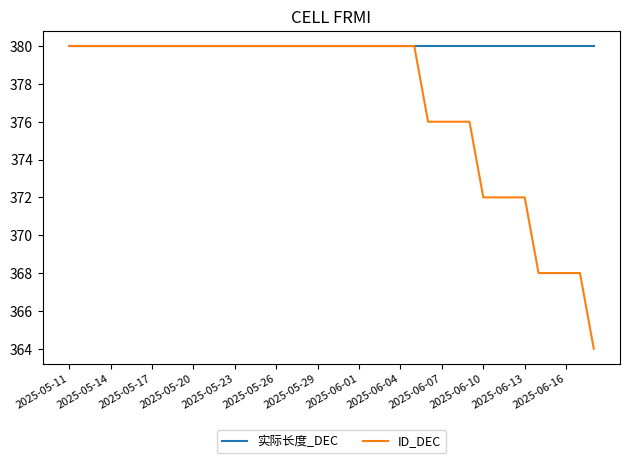

What is the lowest value of the 实际长度_DEC series?

380